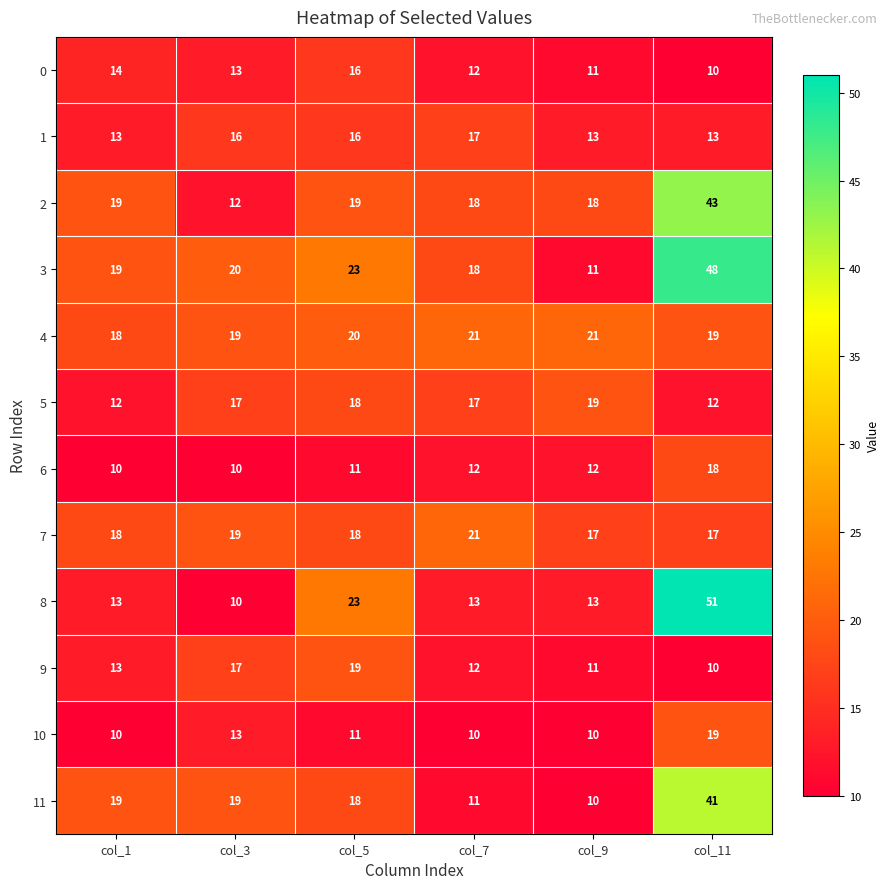

Count the 1 values in the range 13 to 16.

5